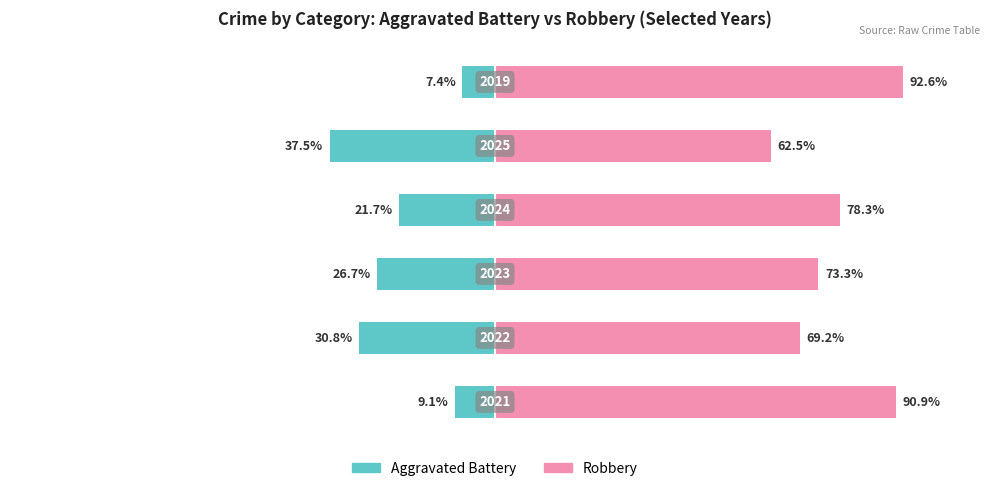

How many groups of bars are there?

6